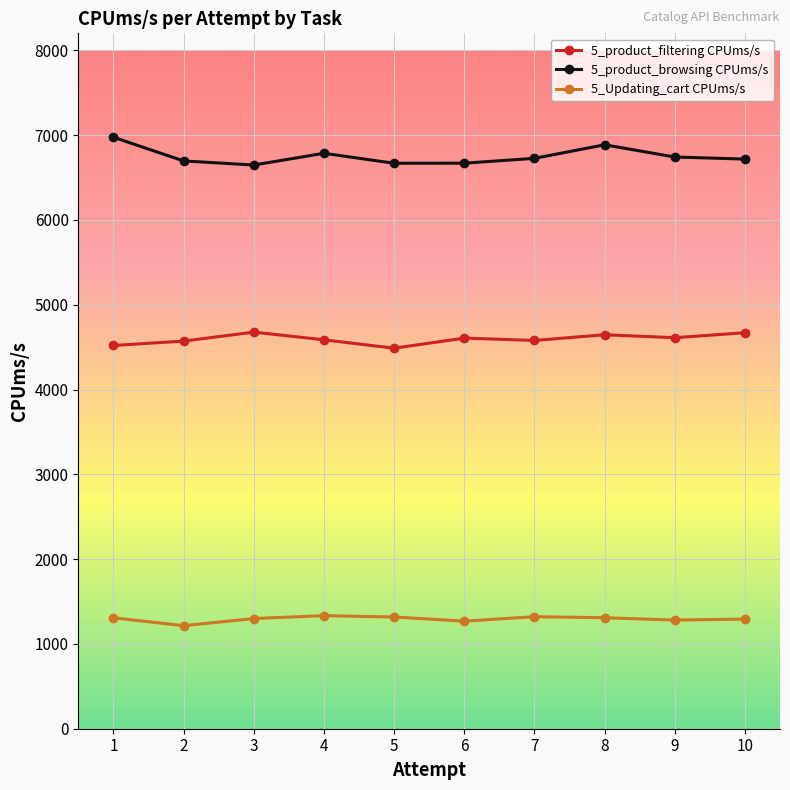

How many data points does each series have?

10